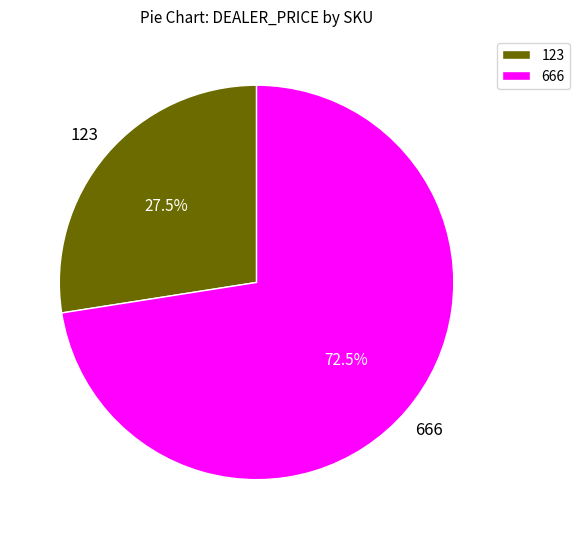

To the nearest percent, what is the difference between the largest and smallest slice percentages?

45%